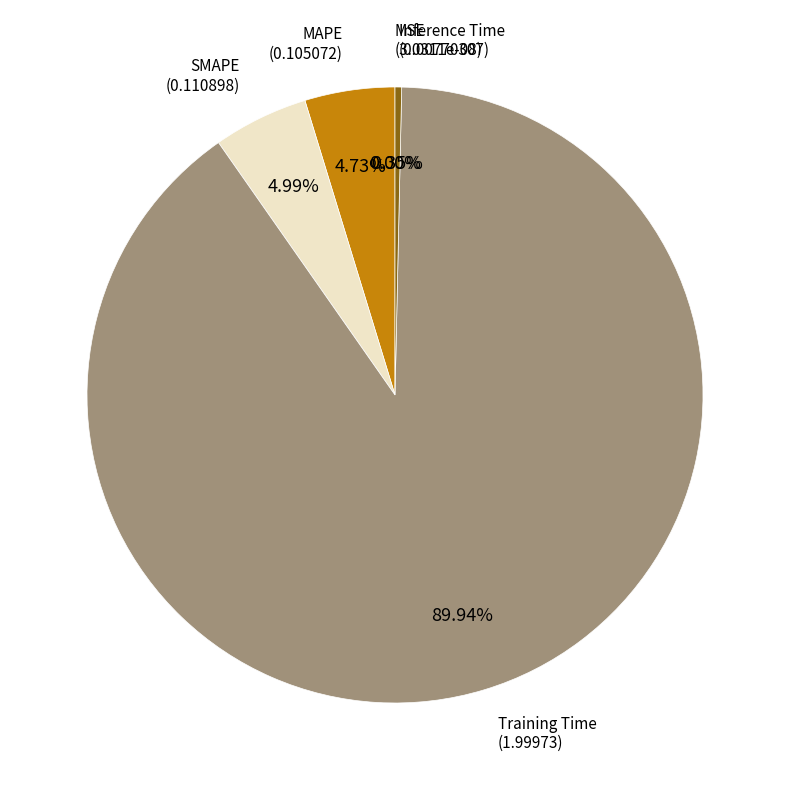

Which slice is the smallest?

MSE